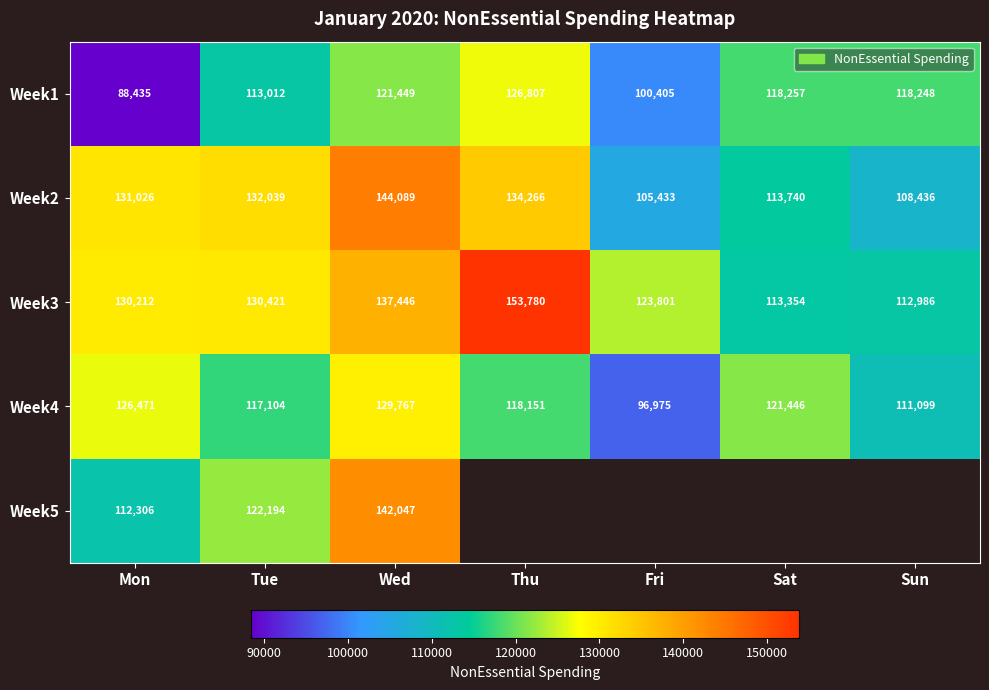

At which label is Week2 closest to 124761?

Mon